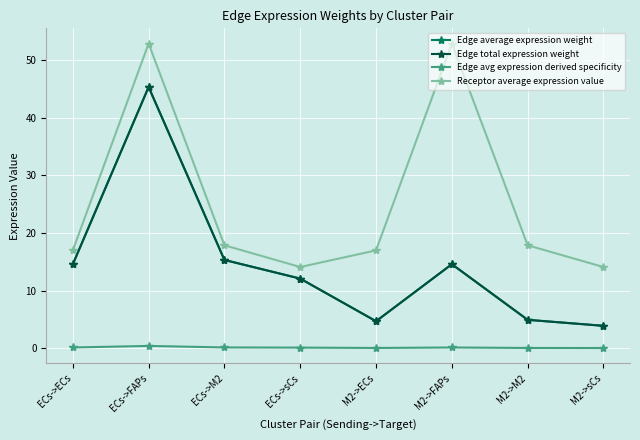

Is this an area chart (filled region under the line)?

No